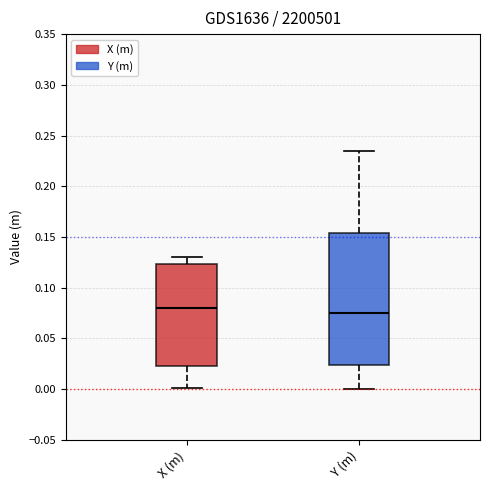

Where does the median line of the box for Y (m) sit on the y-axis? The values are not printed on the chart, so give them approximately, as read against the axis.

0.075